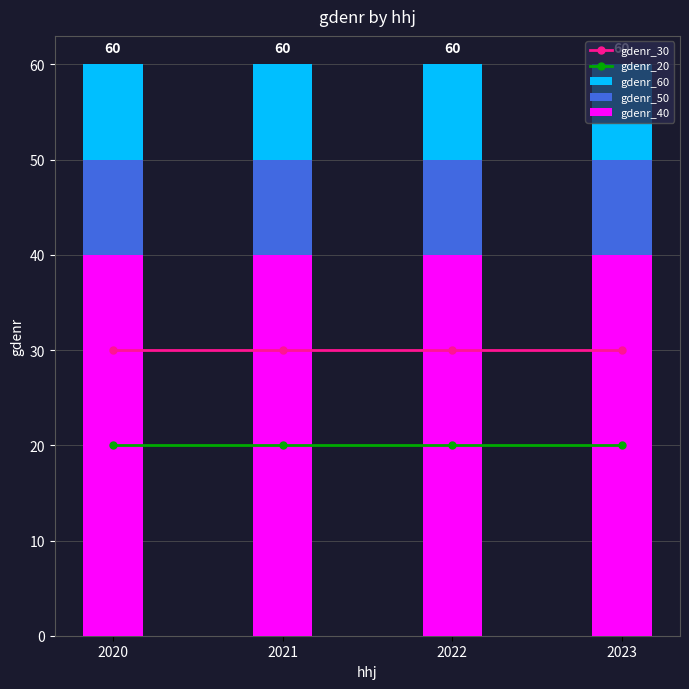

Which series has the largest range (max minus min)?

gdenr_30